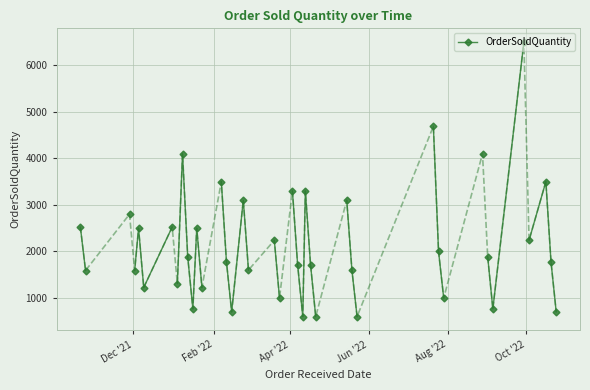

What is the difference between the values at Dec '21 and Feb '22?

935